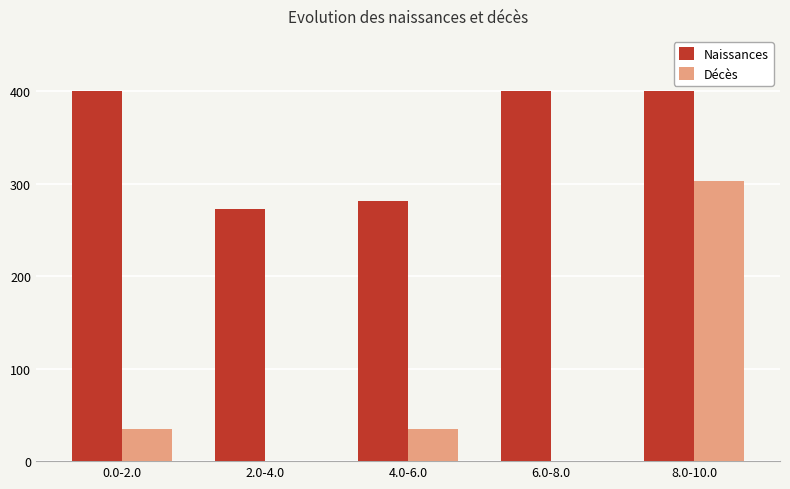

What are all the series names shown in the legend?

Naissances, Décès